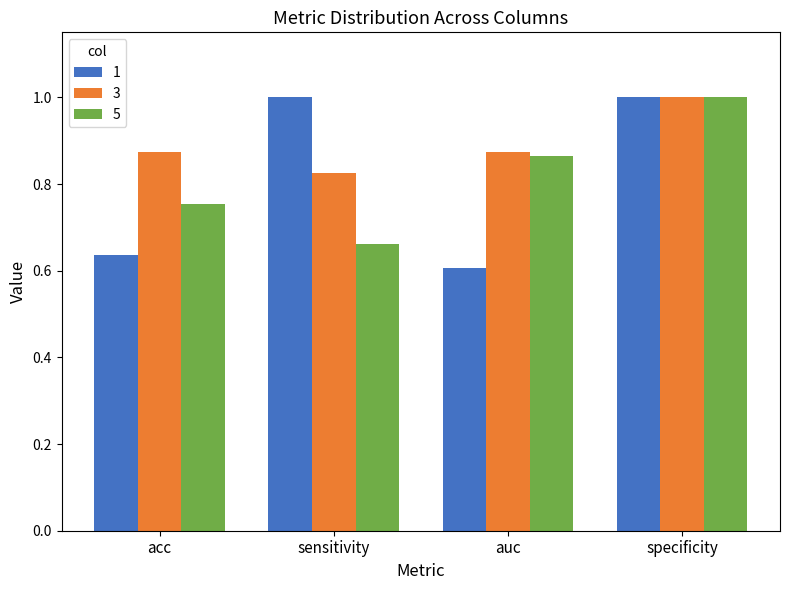

What is the maximum value for 3?

1.0